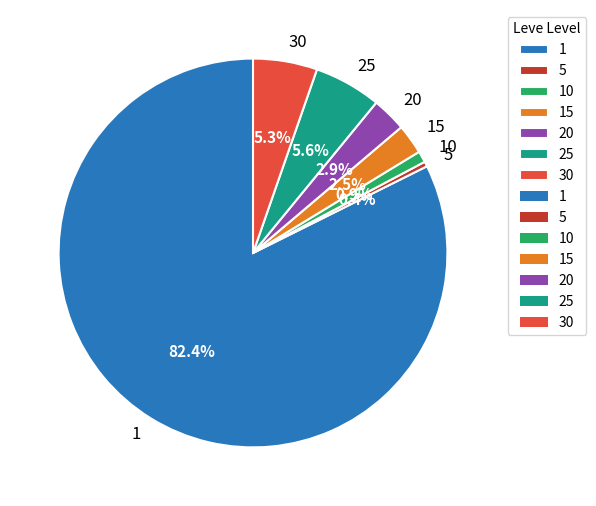

To the nearest percent, what percentage of the pie is 5?

0%